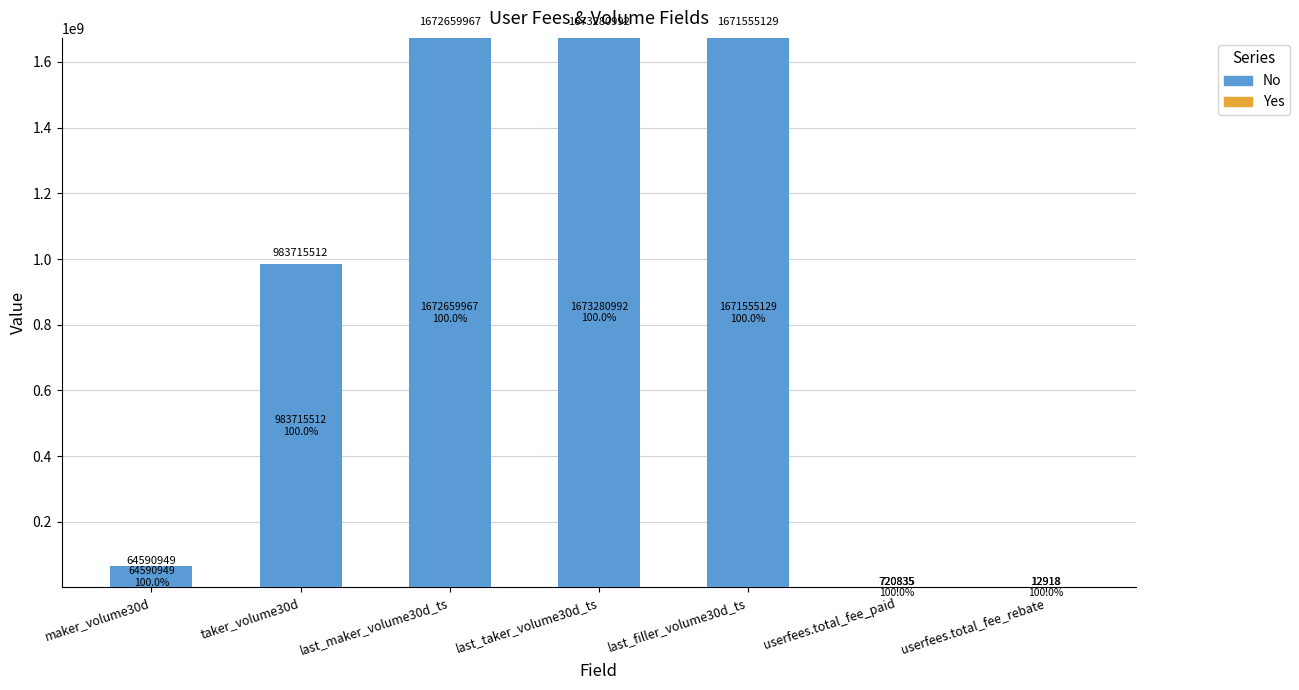

Reading left to right, list all the values displayed in this chart.

No: maker_volume30d=64590949	taker_volume30d=983715512	last_maker_volume30d_ts=1672659967	last_taker_volume30d_ts=1673280992	last_filler_volume30d_ts=1671555129	userfees.total_fee_paid=720835	userfees.total_fee_rebate=12918
Yes: maker_volume30d=0	taker_volume30d=0	last_maker_volume30d_ts=0	last_taker_volume30d_ts=0	last_filler_volume30d_ts=0	userfees.total_fee_paid=0	userfees.total_fee_rebate=0